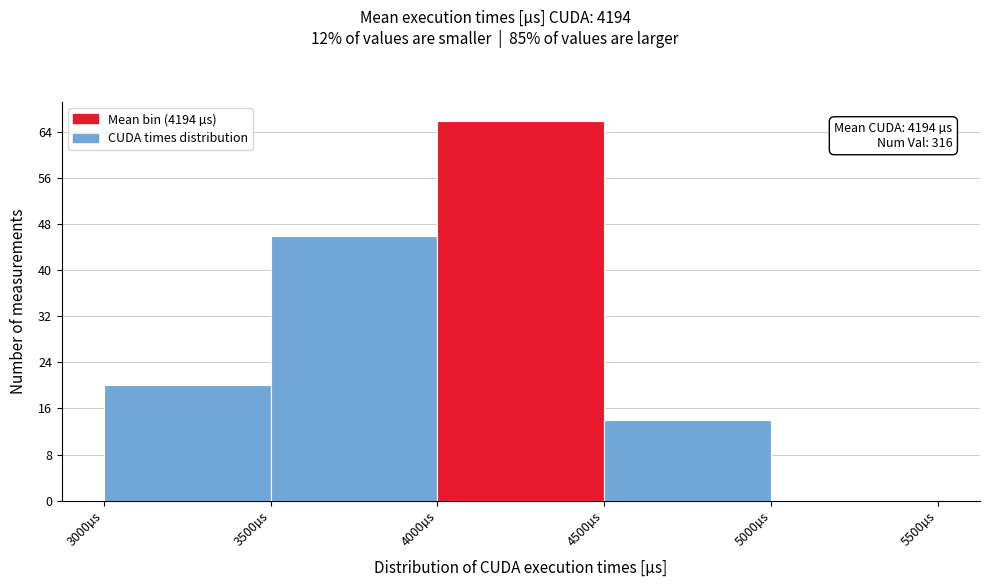

Which range on the x-axis has the tallest bar?

4000 to 4500